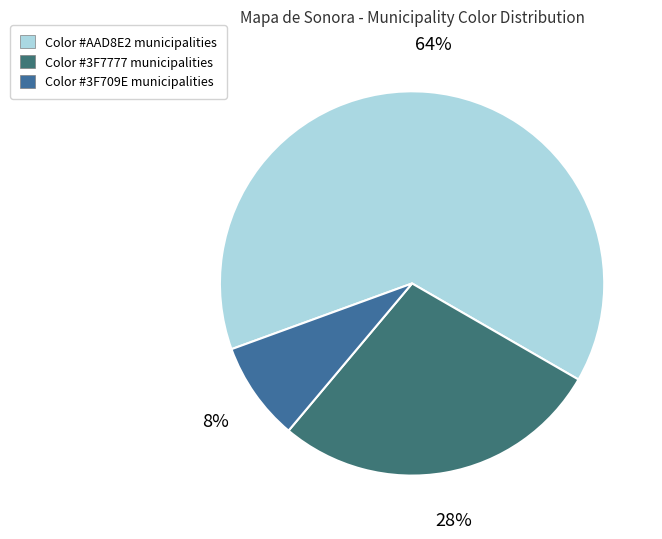

How many segments does this pie chart have?

3